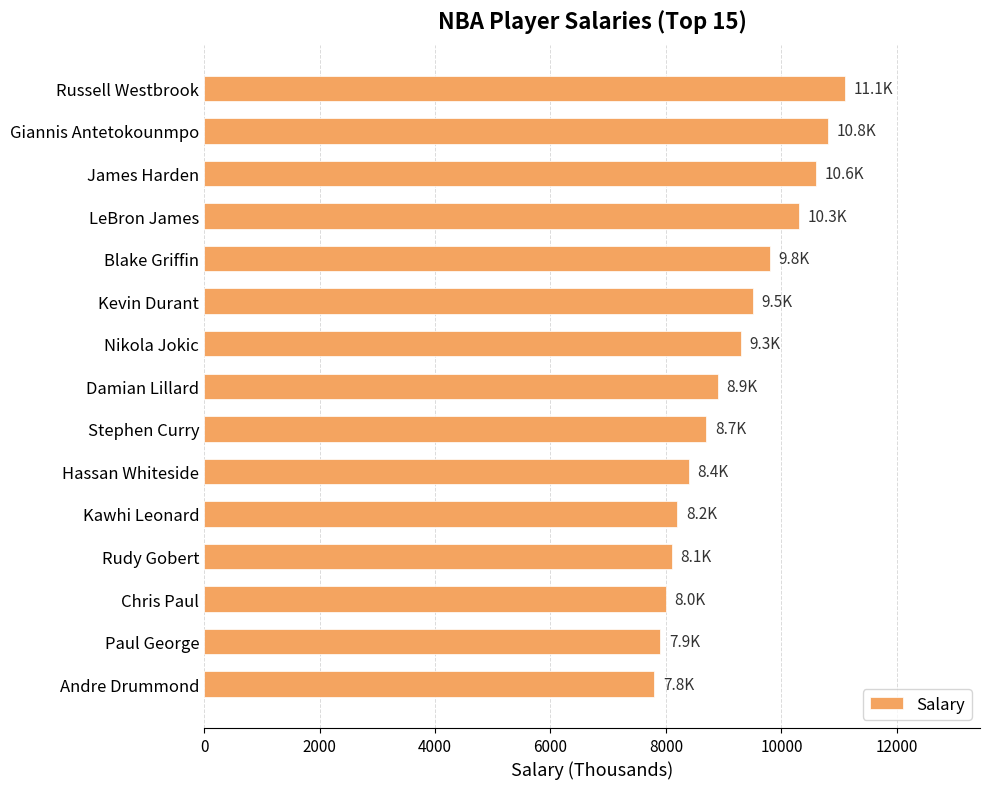

Read the value at Blake Griffin.

9800